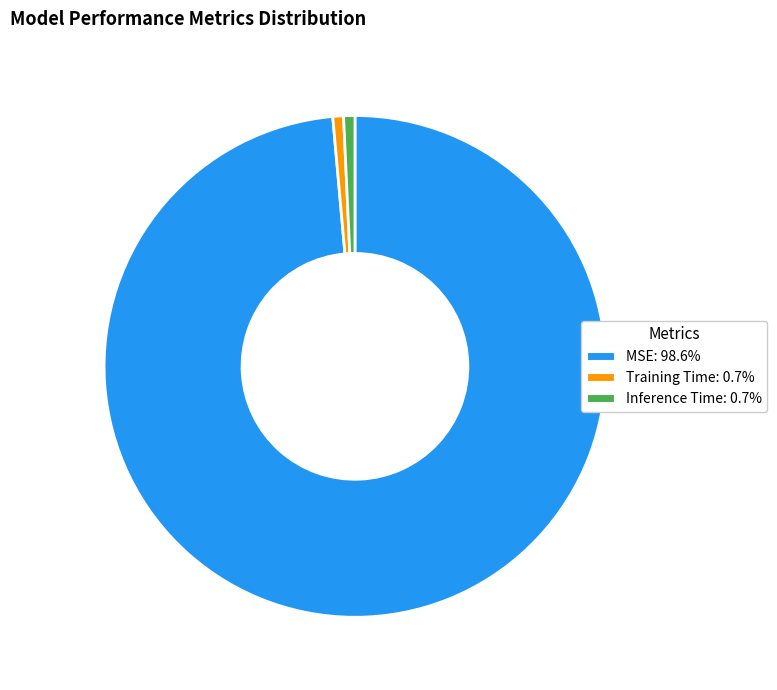

Combined, do Inference Time and Training Time account for over 50%?

No